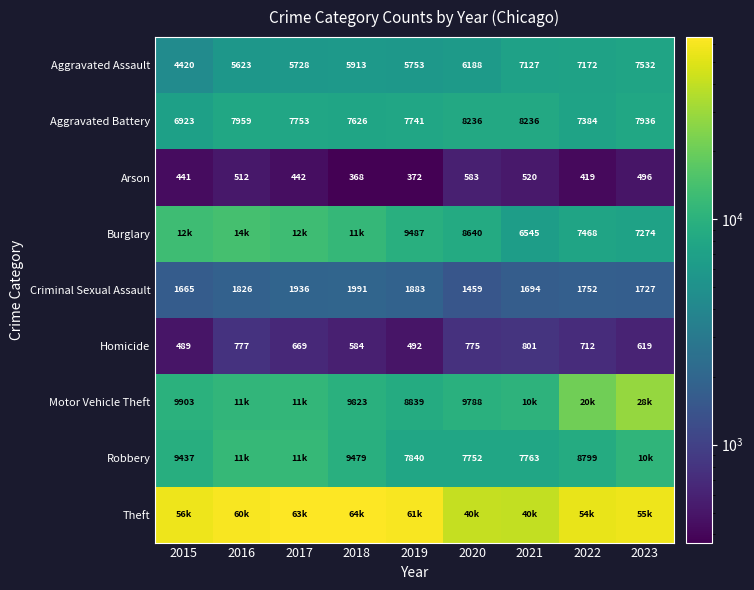

The value of Aggravated Battery at 2016 is 7959. True or false?

True